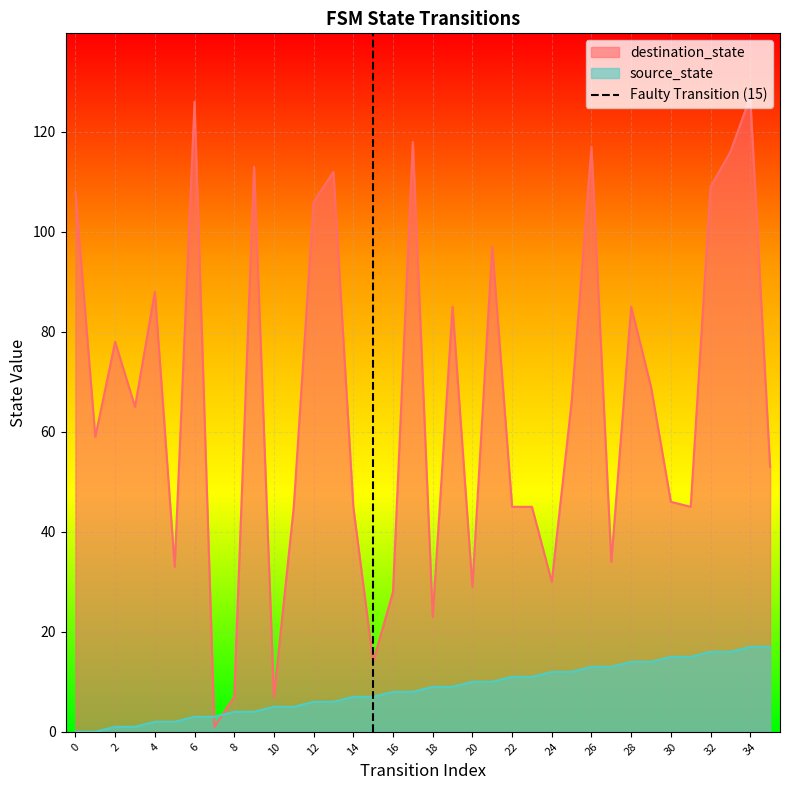

Is it true that destination_state equals 166 at 26?

False